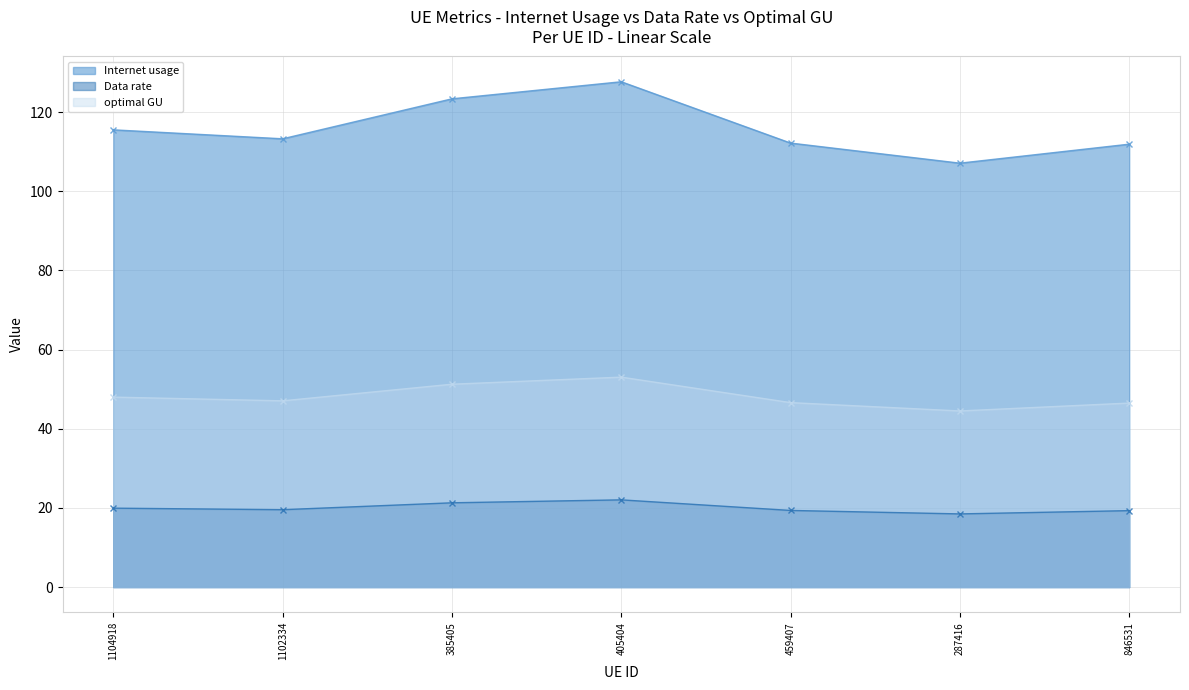

How many lines are shown in the chart?

3